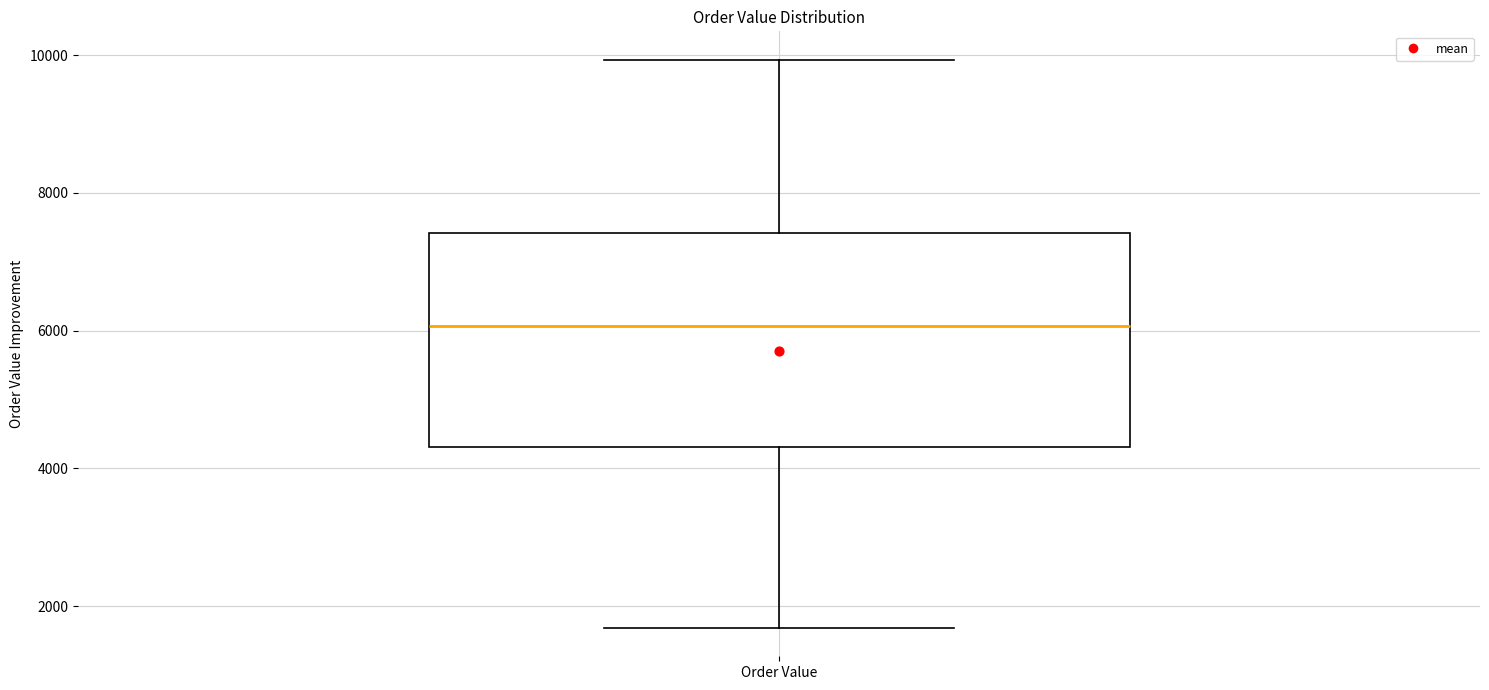

Transcribe this box plot: give where the median line is, the range the box spans, and where the two whiskers end, as read against the y-axis. The values are not printed on the chart, so give them approximately, as read against the axis.

median 6000, box 4400 to 7400, whiskers 1600 to 10000